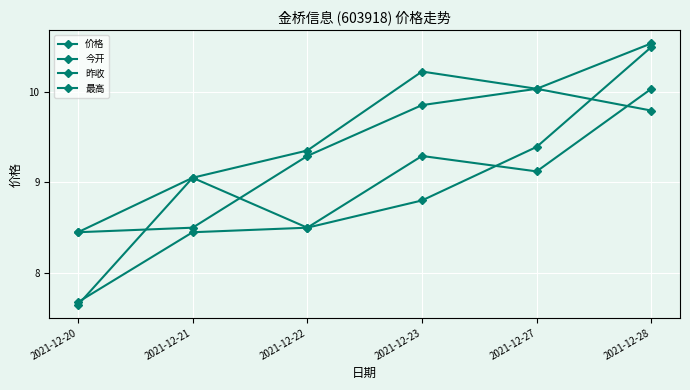

How many categories are shown in the chart?

6